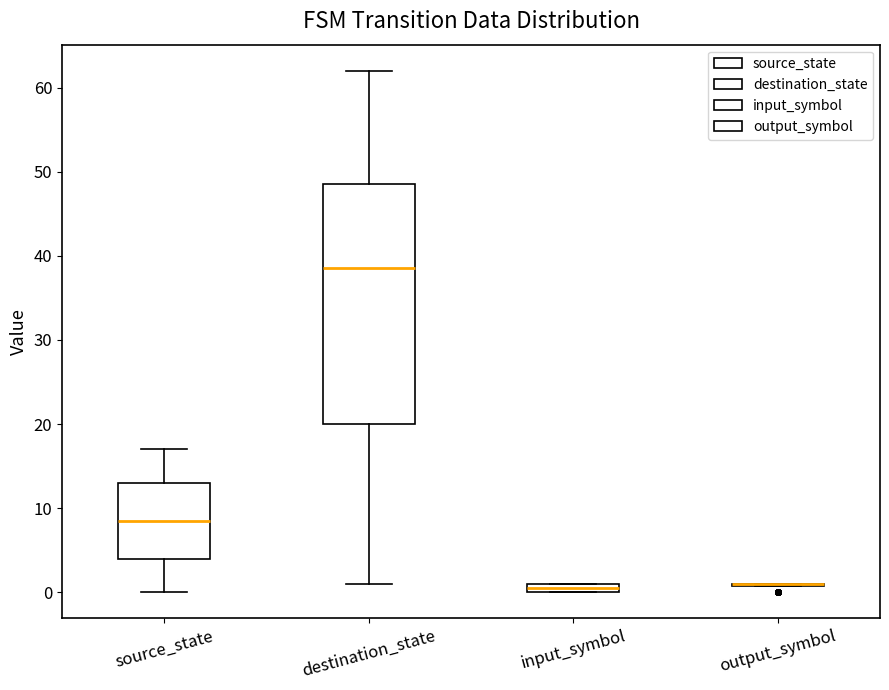

Where does the upper whisker of the box for destination_state end on the y-axis? The values are not printed on the chart, so give them approximately, as read against the axis.

62